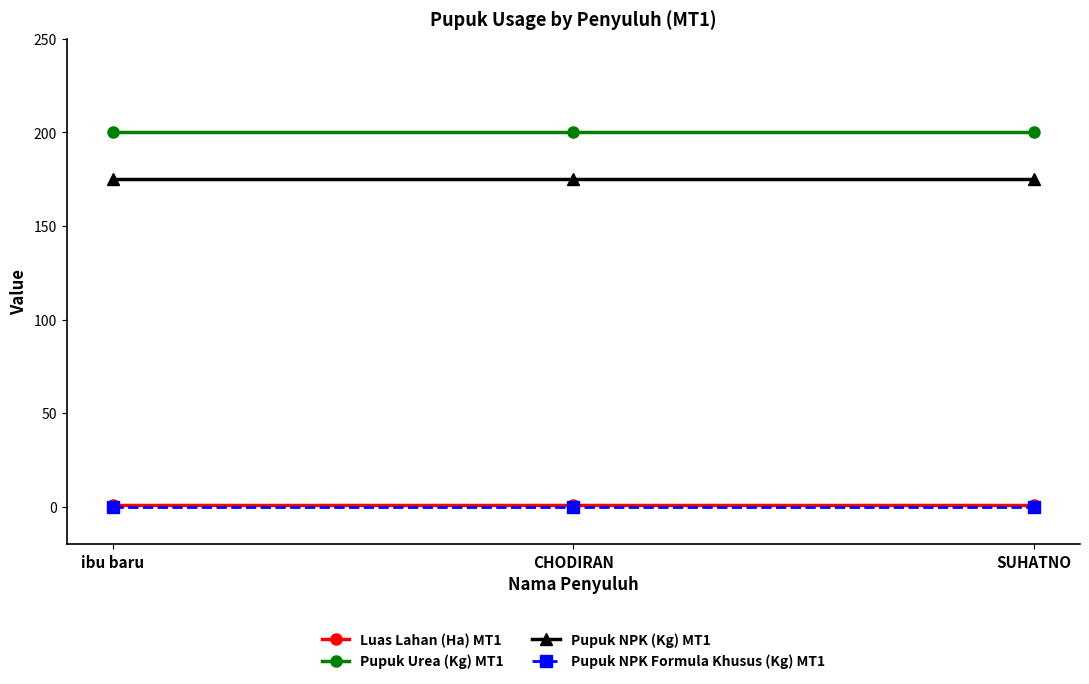

What are all the series names shown in the legend?

Luas Lahan (Ha) MT1, Pupuk Urea (Kg) MT1, Pupuk NPK (Kg) MT1, Pupuk NPK Formula Khusus (Kg) MT1